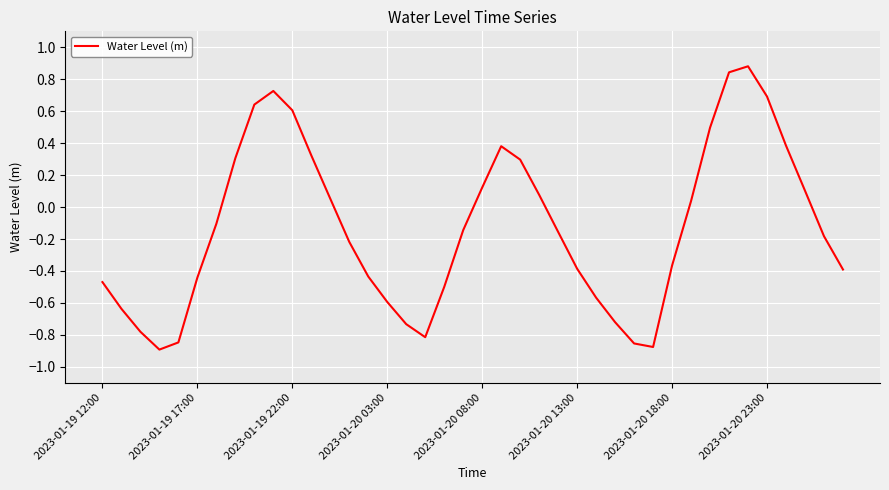

True or false: the data has more than 0 interior local peaks.

True